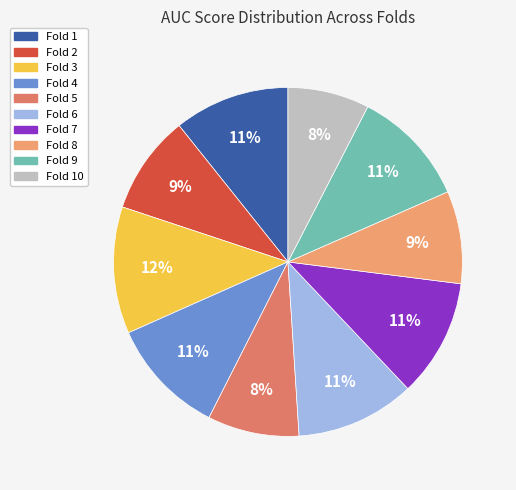

Does any single category account for the majority?

No